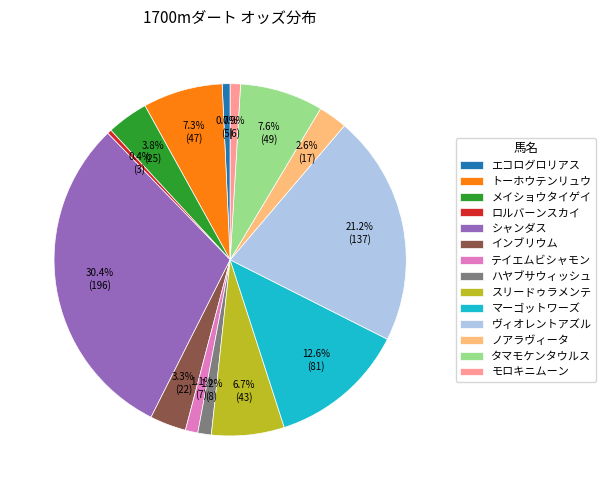

Do メイショウタイゲイ and タマモケンタウルス together represent more than half of the pie?

No